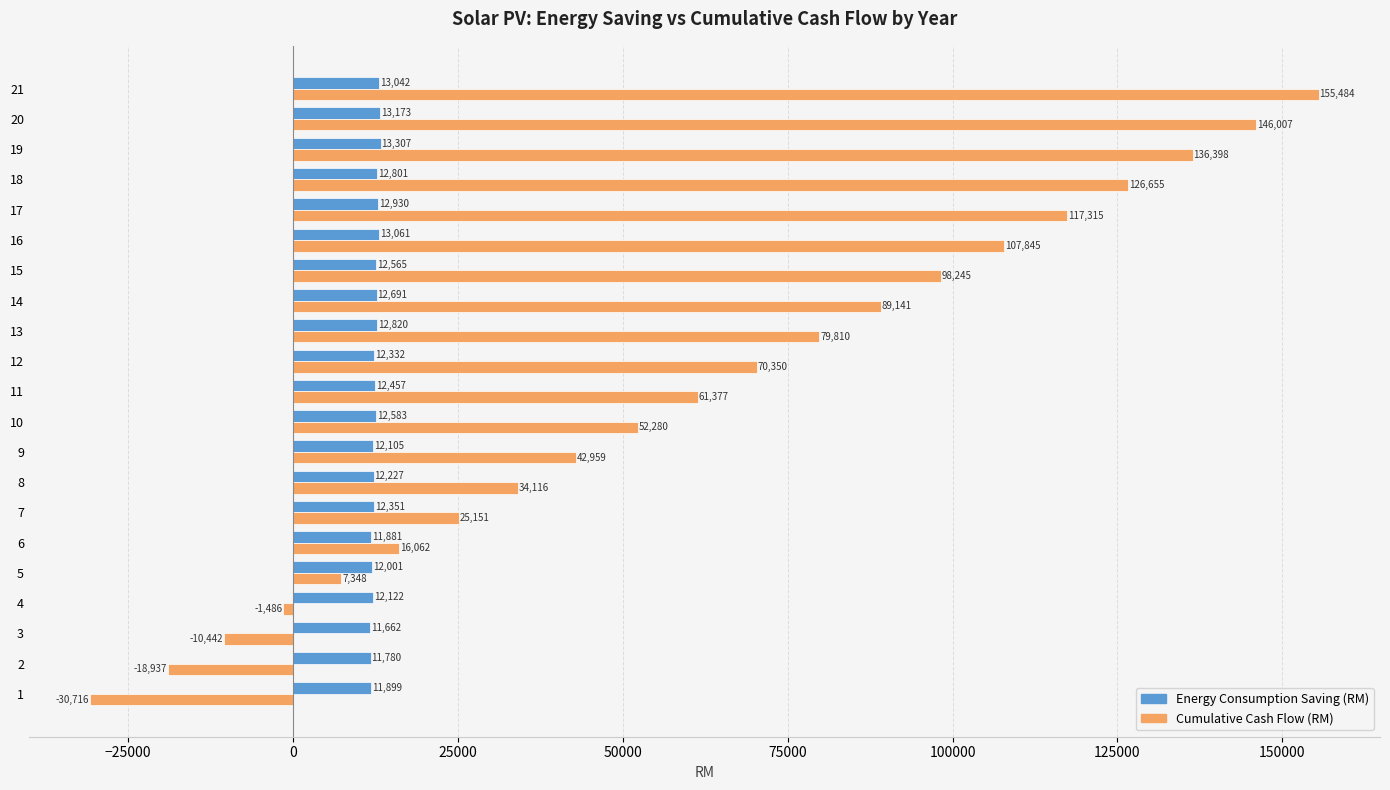

Which series has the widest spread of values?

Cumulative Cash Flow (RM)